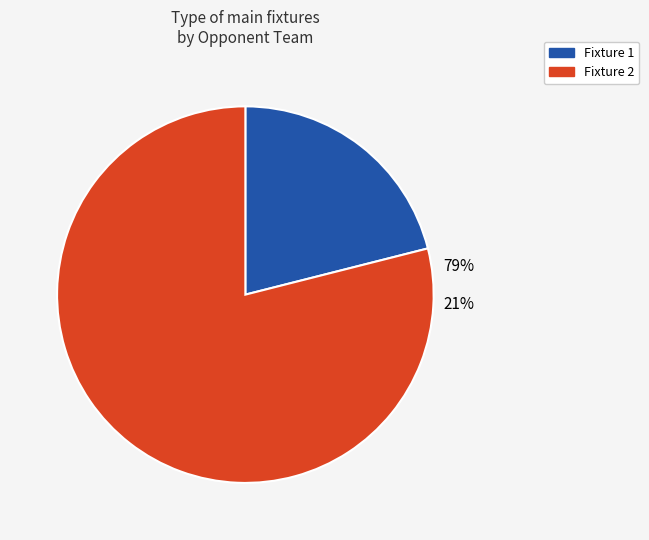

Is it true that Fixture 2 is 69% of the pie?

False